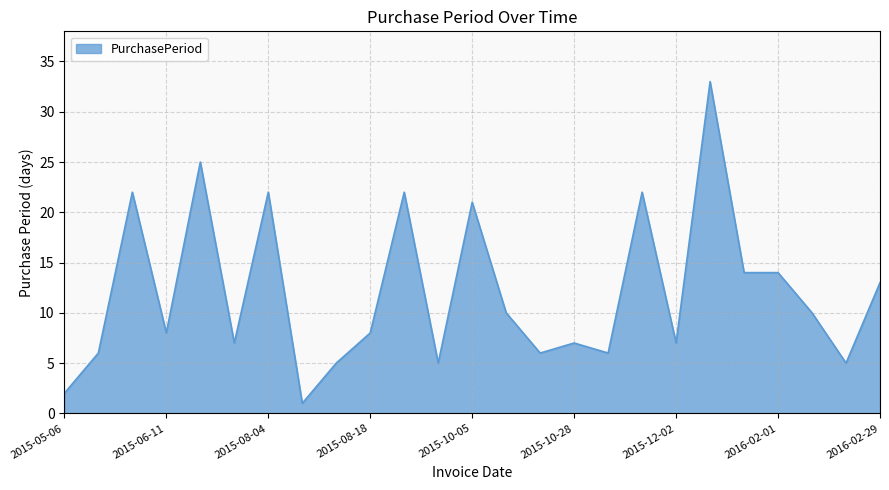

What is the maximum value shown in the chart?

33